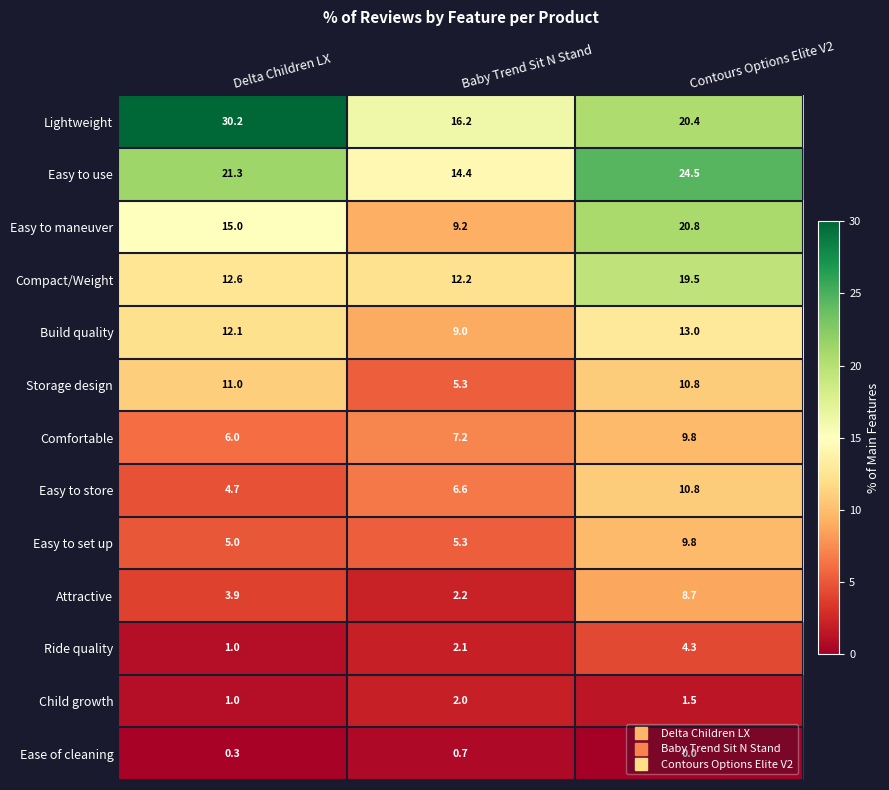

What is the maximum value shown in the chart?

30.2